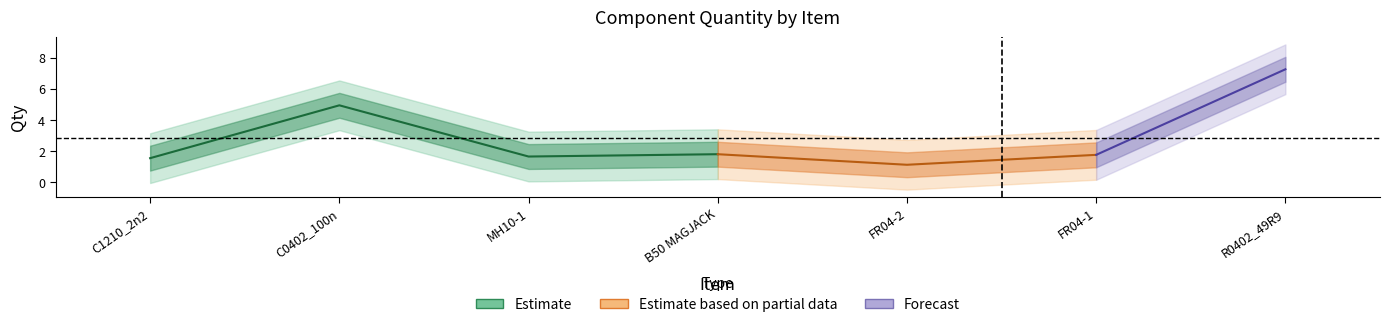

The value at 5 is 1. True or false?

True